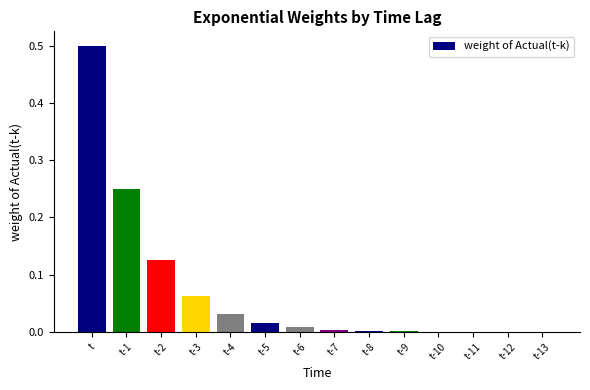

Which category has the highest value across all series?

t